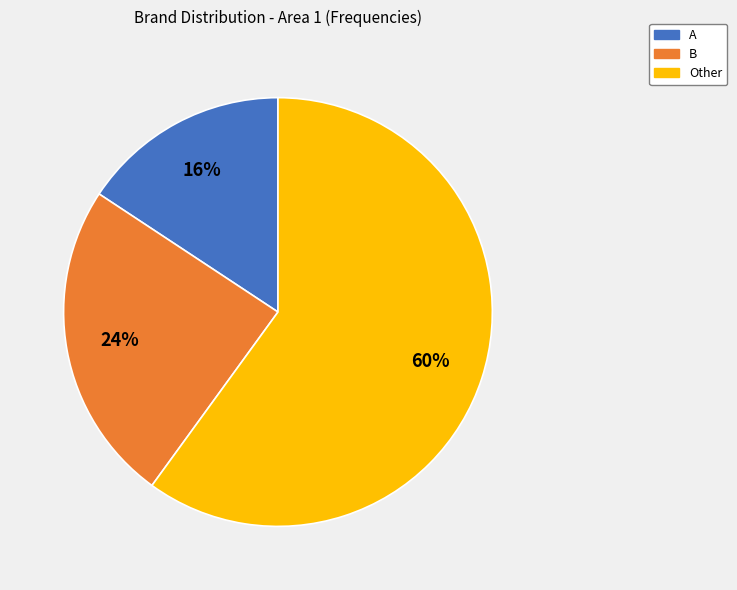

Which slice represents more than half of the pie?

Other